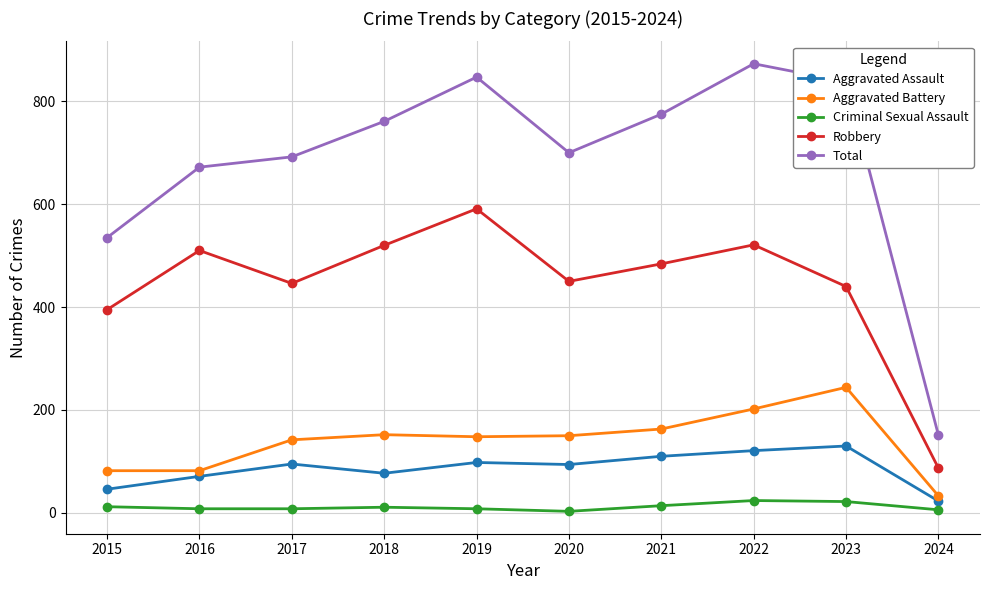

Which category has the highest value across all series?

2022